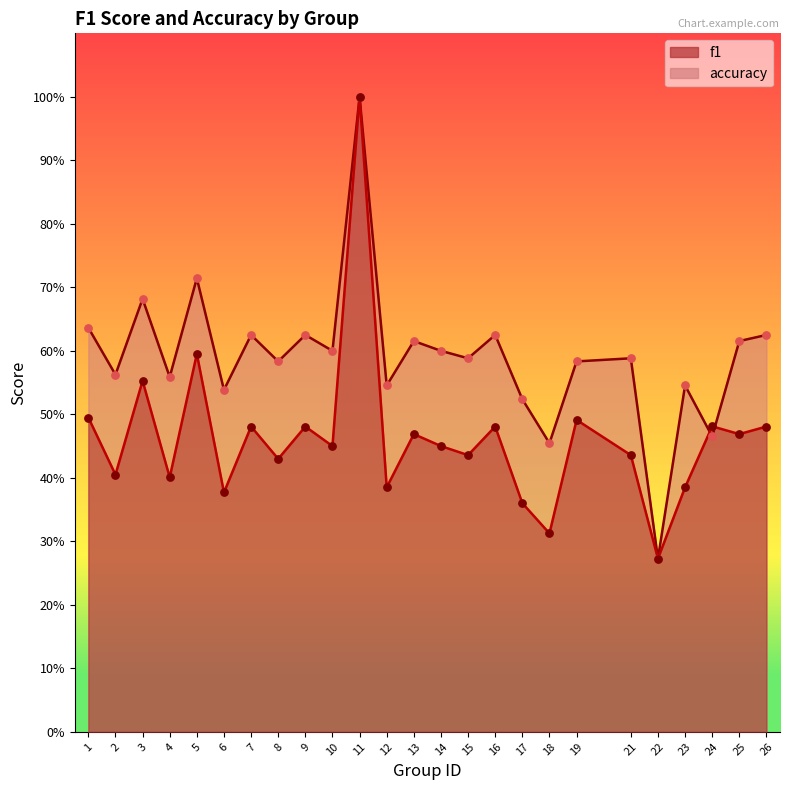

Is the value of accuracy at 11 greater than the value of f1 at 10?

Yes